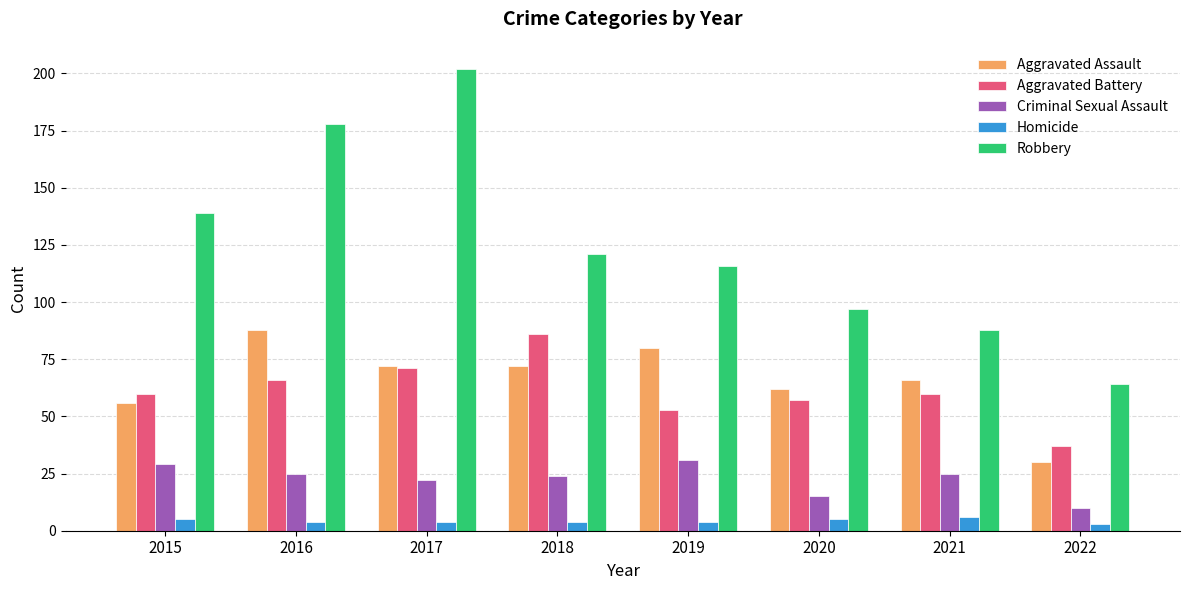

What is the total value across all series at 2021?

245